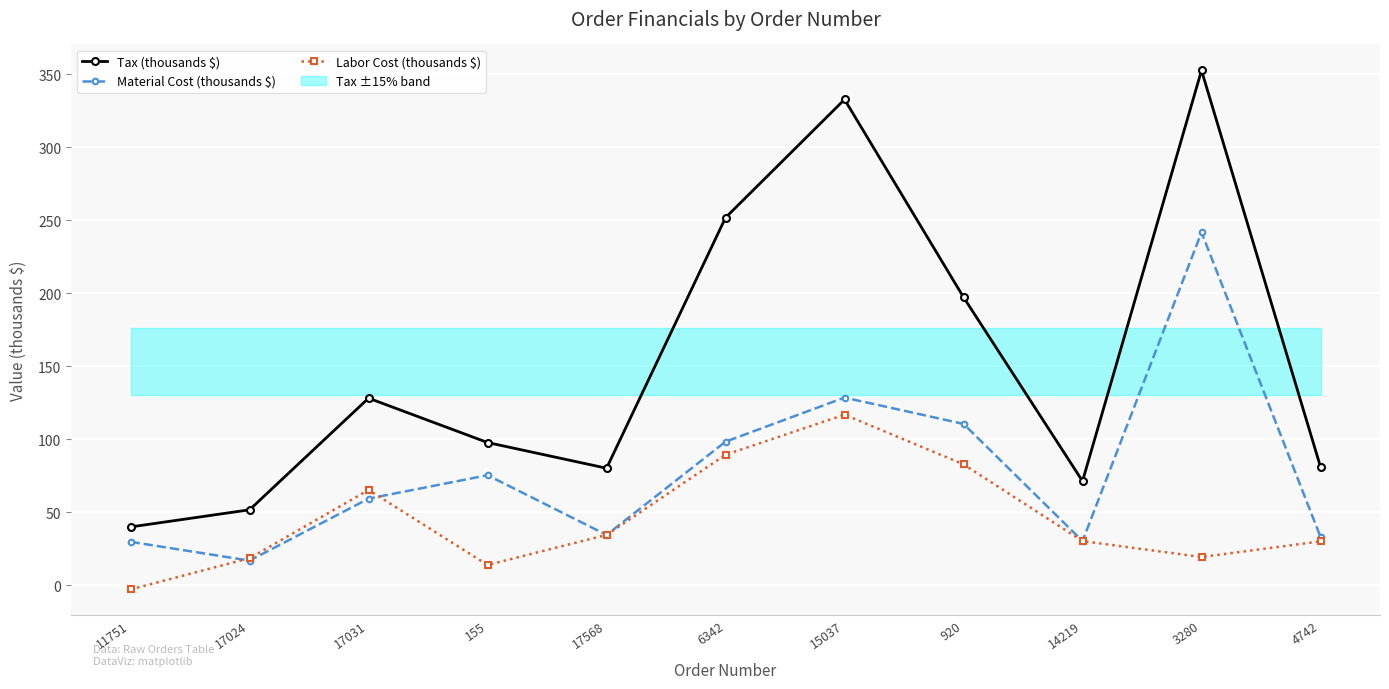

How many lines are shown in the chart?

3